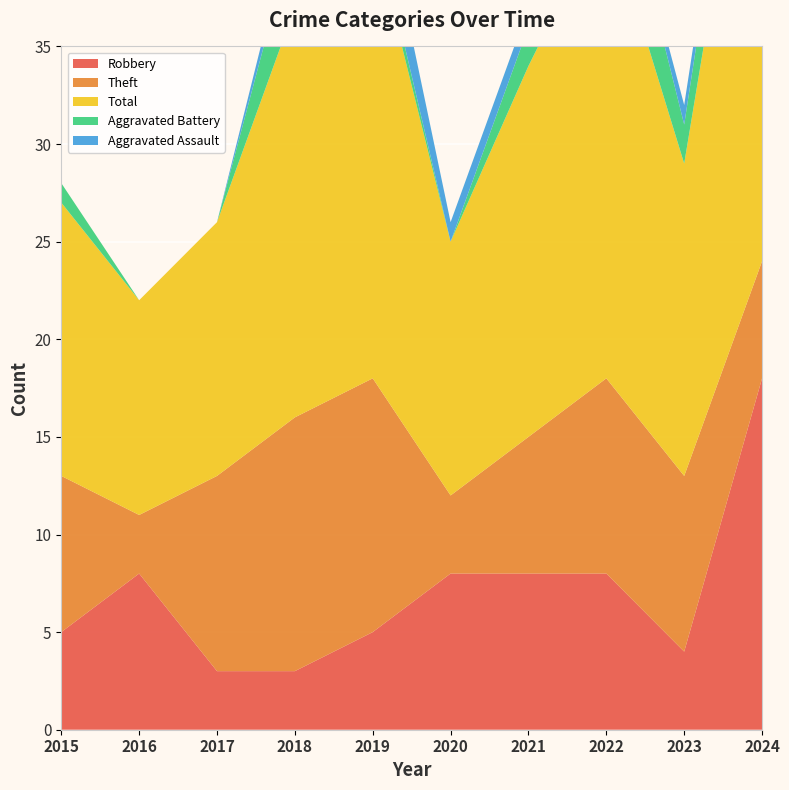

Reading left to right, transcribe all the data shown in this chart.

Robbery: 5	8	3	3	5	8	8	8	4	18
Theft: 8	3	10	13	13	4	7	10	9	6
Total: 14	11	13	21	23	13	19	24	16	29
Aggravated Battery: 1	0	0	4	1	0	2	5	2	4
Aggravated Assault: 0	0	0	1	3	1	1	0	1	1